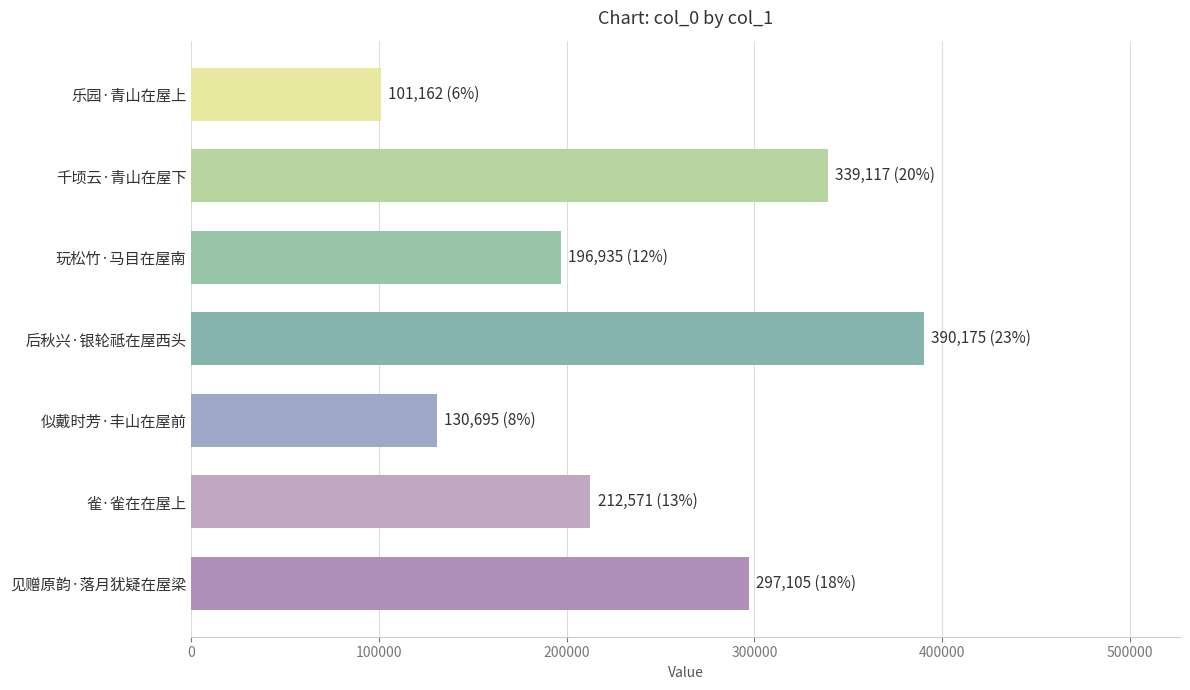

What is the value of the 3rd bar from the top?

196935